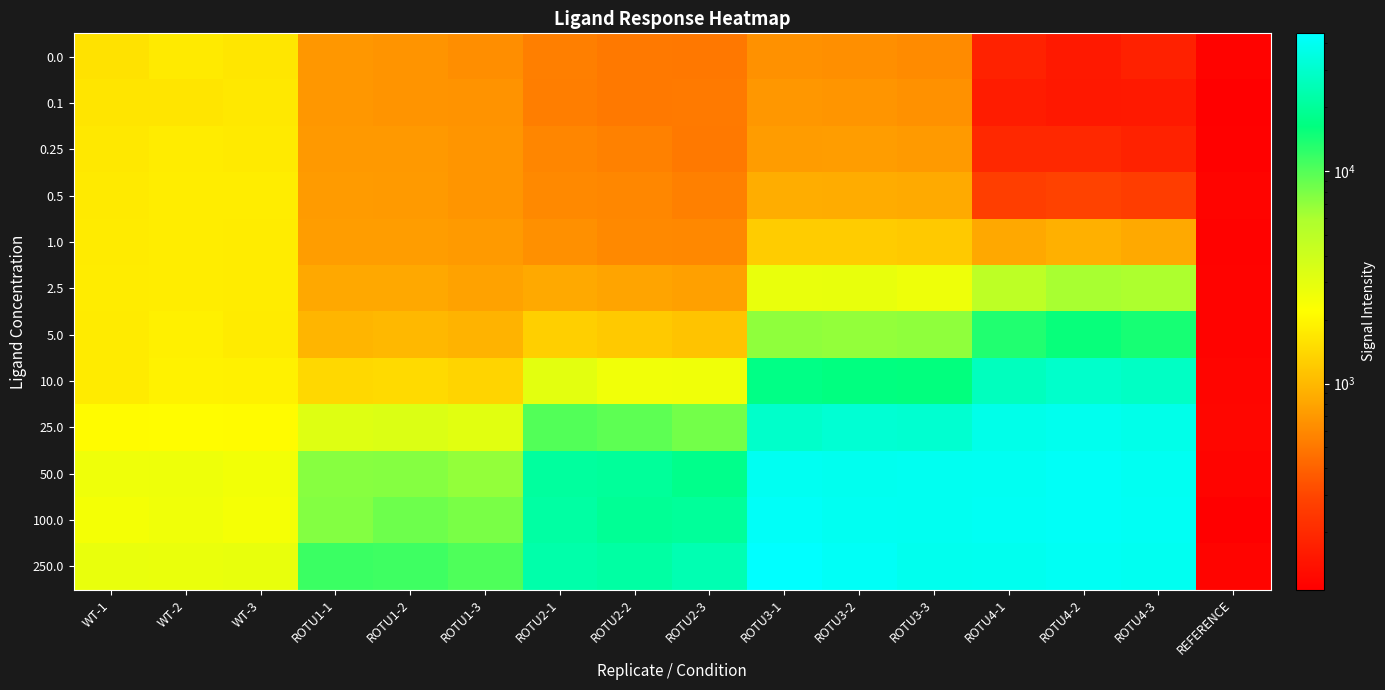

Which series changed the most between ROTU3-2 and ROTU3-3?

250.0